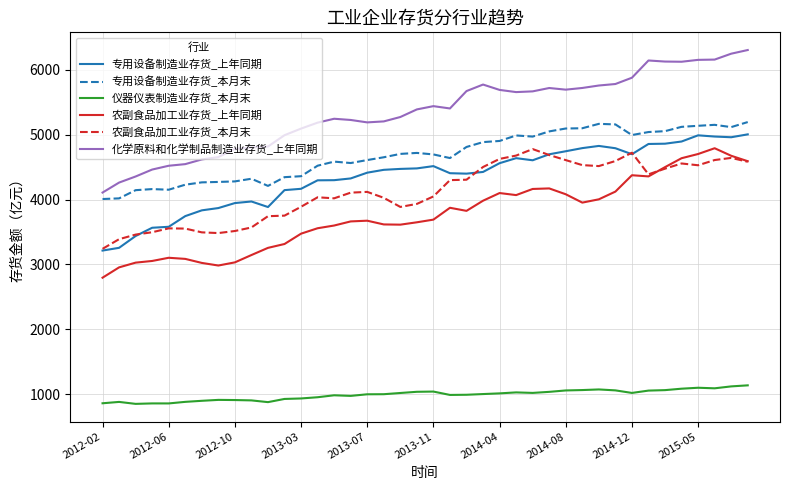

Which series has the widest spread of values?

化学原料和化学制品制造业存货_上年同期